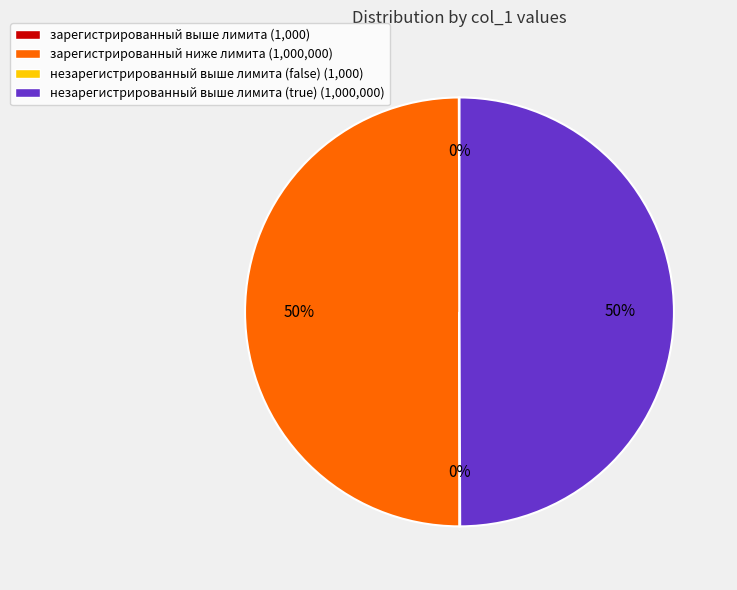

What percentage is the зарегистрированный ниже лимита (1,000,000) slice, to the nearest percent?

50%